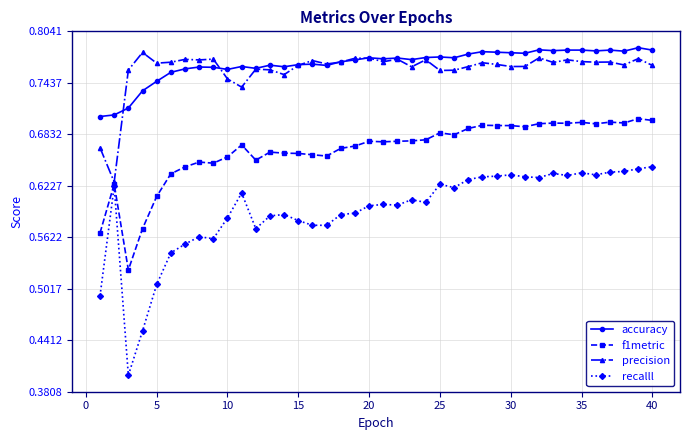

What are all the series names shown in the legend?

accuracy, f1metric, precision, recalll